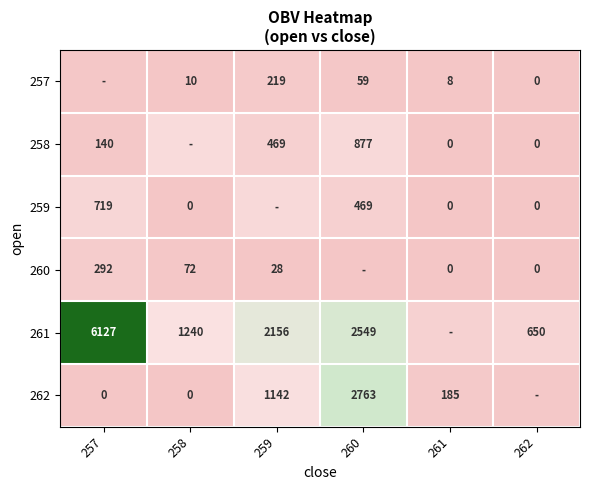

Is the value of 262 at 260 greater than the value of 257 at 262?

Yes